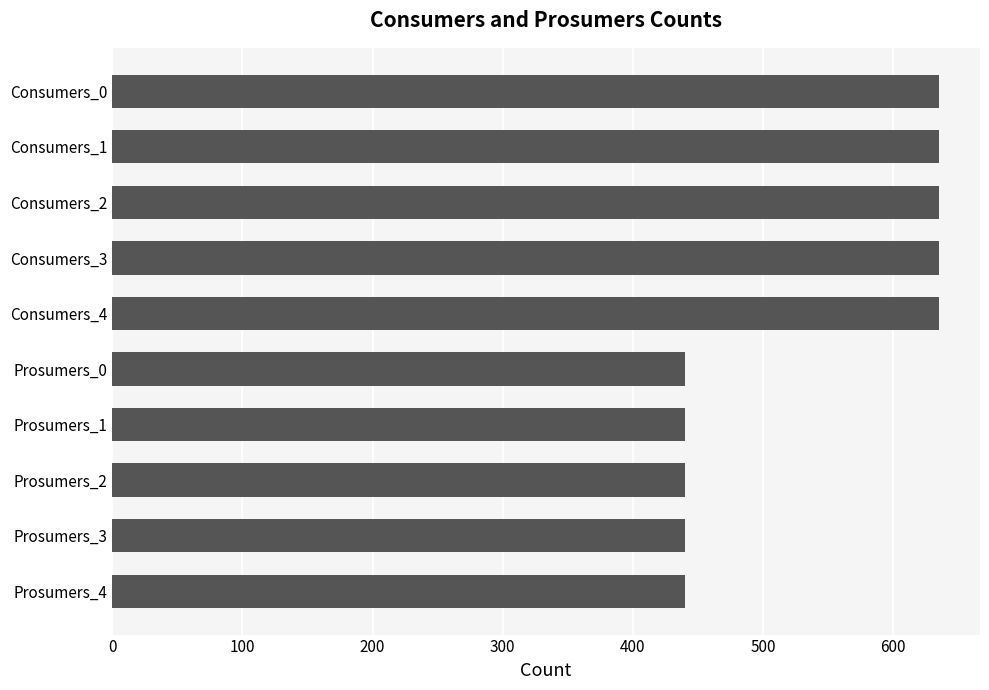

Is it true that the value at Prosumers_0 is 606?

False